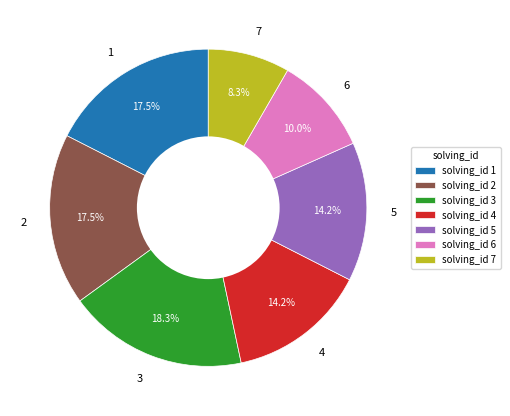

Is there a majority slice in this chart?

No